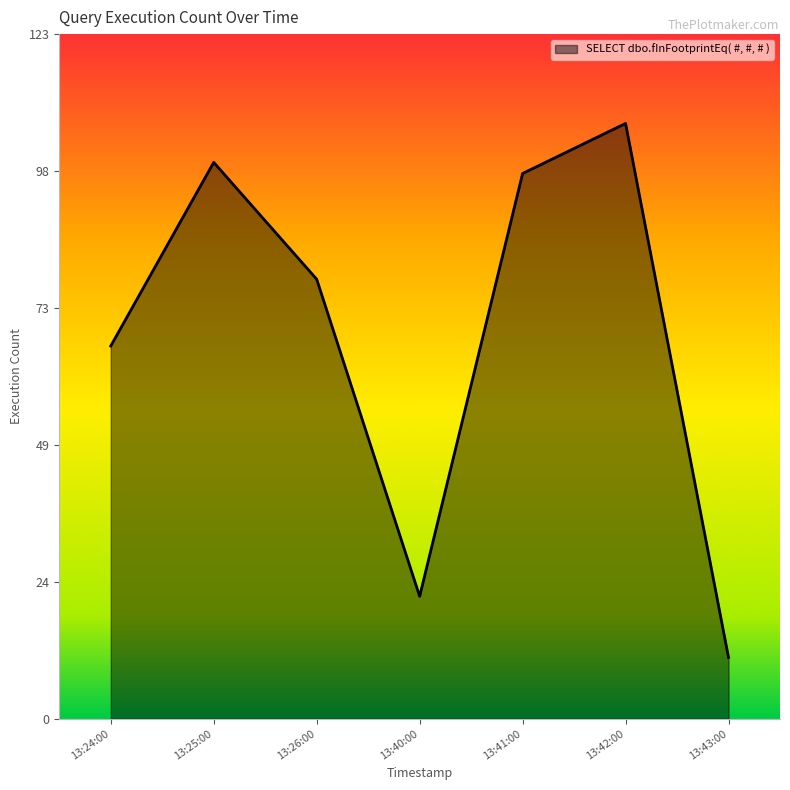

How many lines are shown in the chart?

1